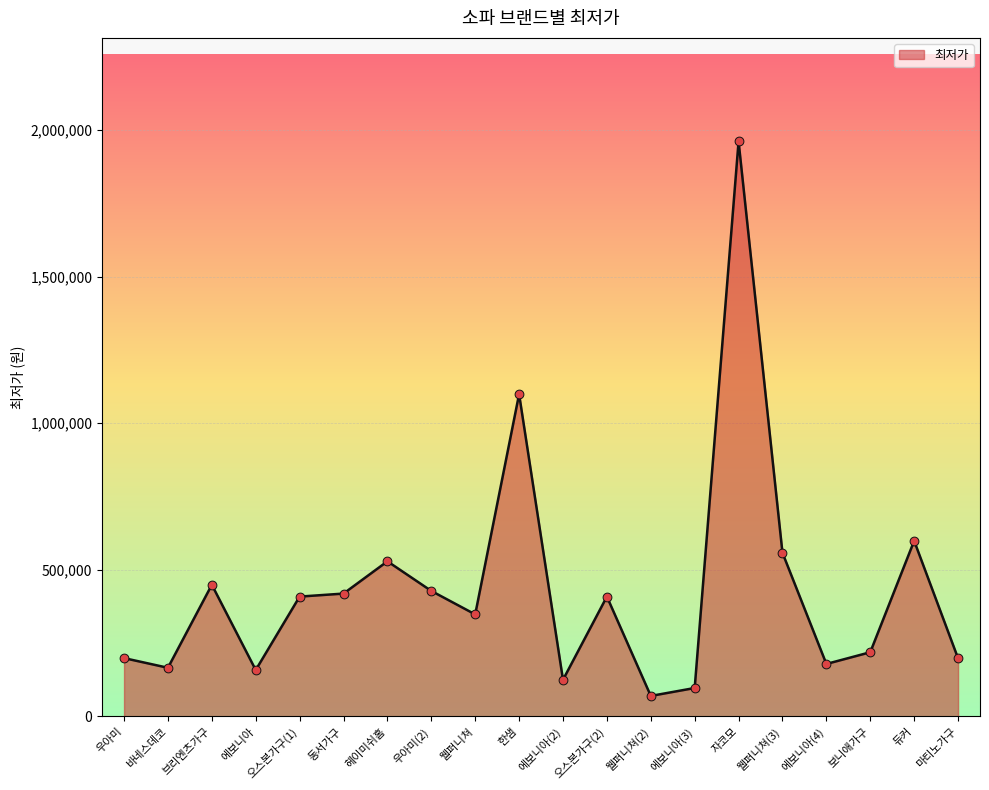

What is the change in value from 웰퍼니쳐(3) to 에보니아(4)?

-378990